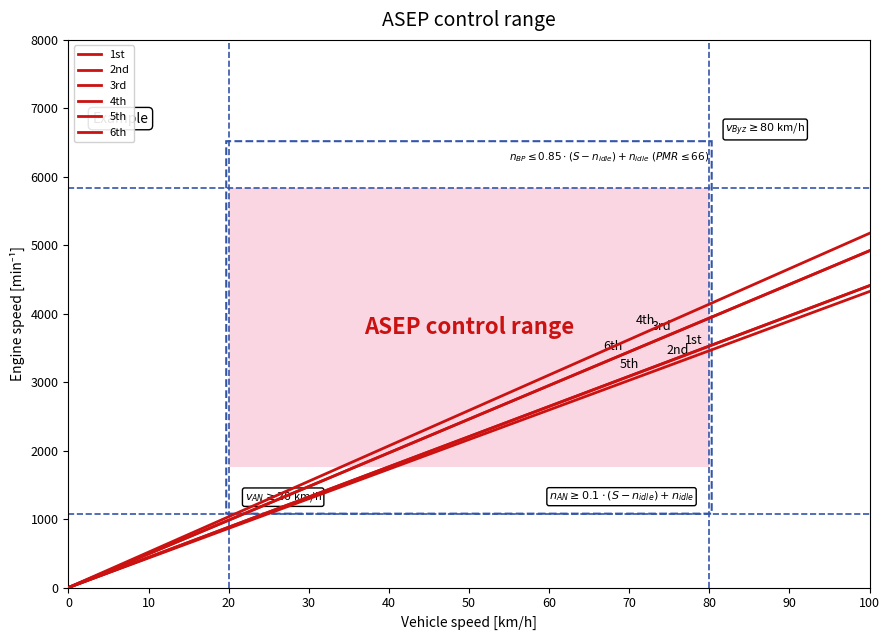

True or false: 2nd has more than 0 interior local peaks.

False